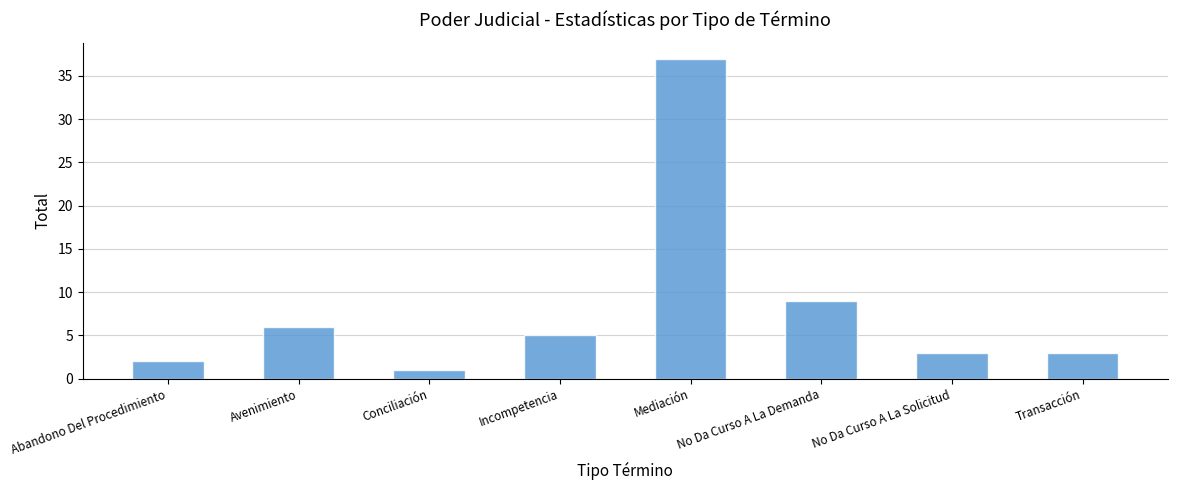

True or false: the data shows 25 at Mediación.

False